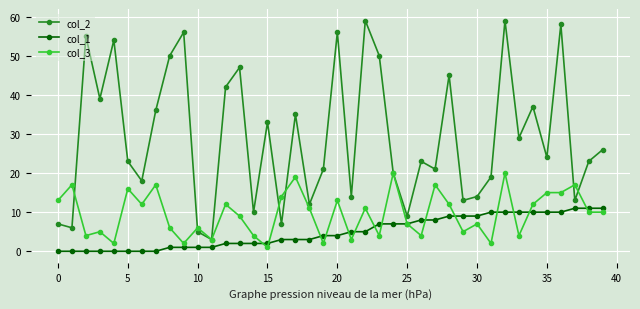

Does the chart have visible grid lines?

Yes